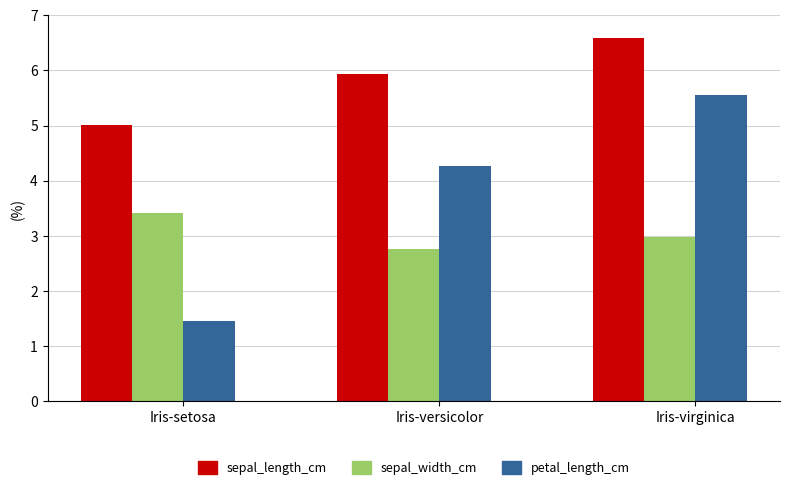

Reading left to right, what are all the values shown in this chart?

sepal_length_cm: Iris-setosa=5.0	Iris-versicolor=5.9	Iris-virginica=6.6
sepal_width_cm: Iris-setosa=3.4	Iris-versicolor=2.8	Iris-virginica=3.0
petal_length_cm: Iris-setosa=1.5	Iris-versicolor=4.3	Iris-virginica=5.6